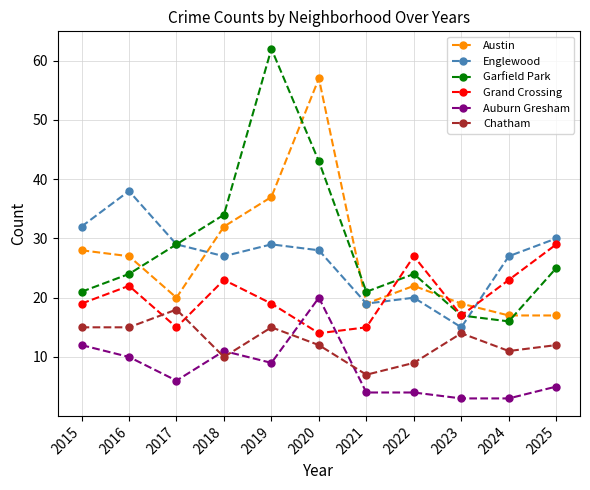

What is the minimum value for Chatham?

7